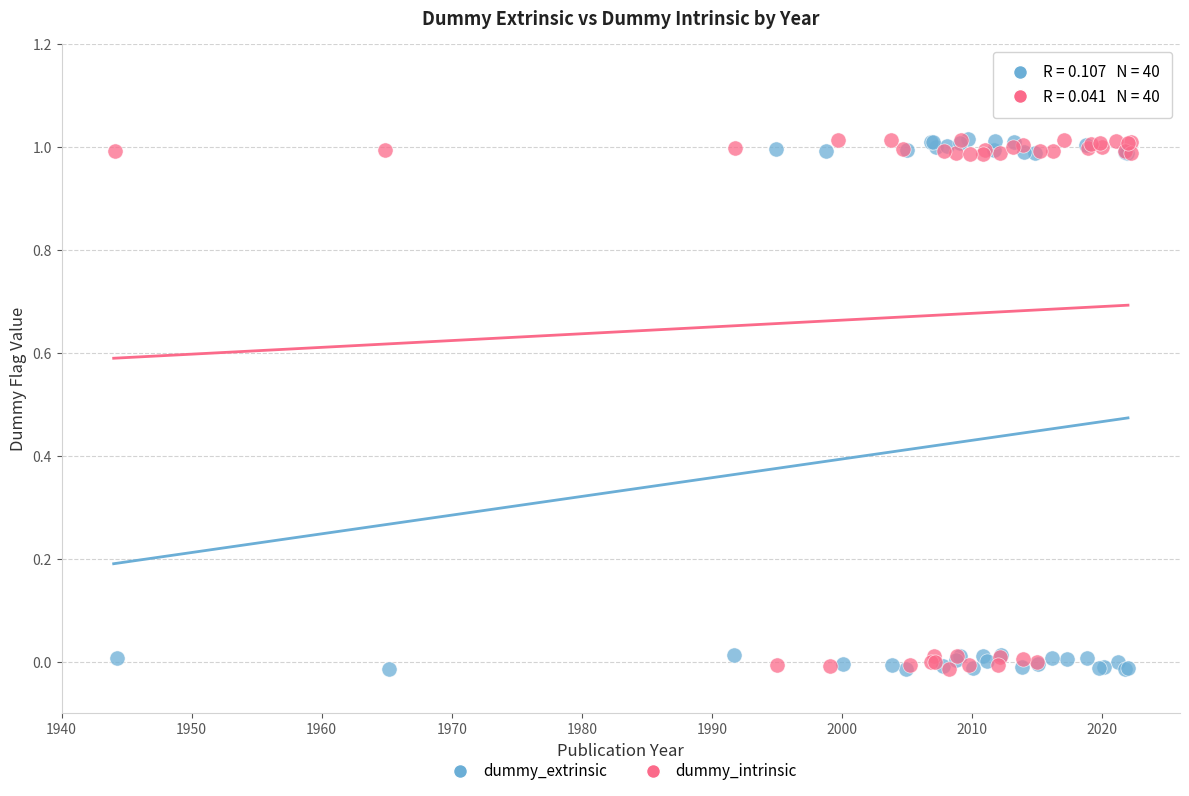

What are all the series names shown in the legend?

dummy_extrinsic, dummy_intrinsic